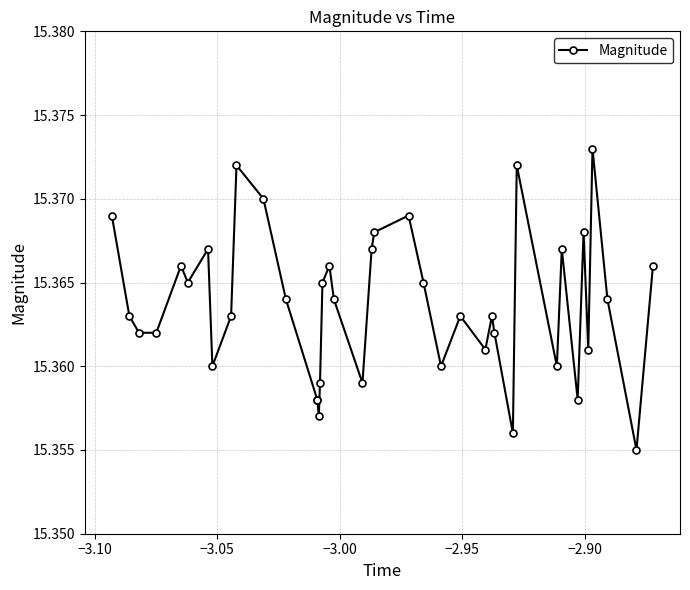

Count the values in the range 15 to 16.

40